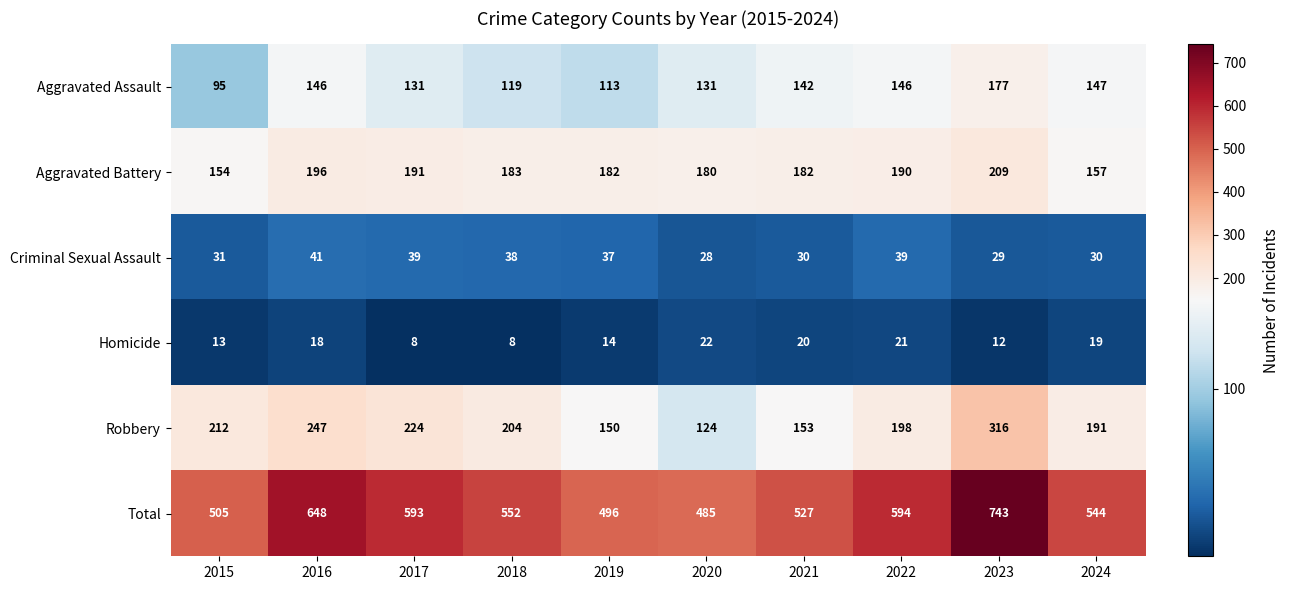

What is the highest value of the Criminal Sexual Assault series?

41